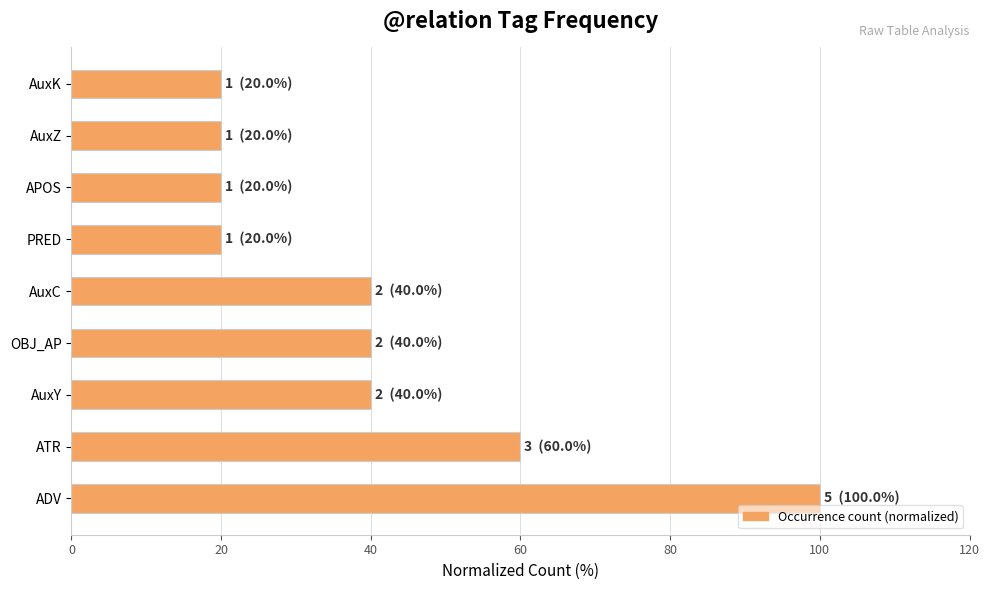

The chart shows a value of 20 at APOS. True or false?

True